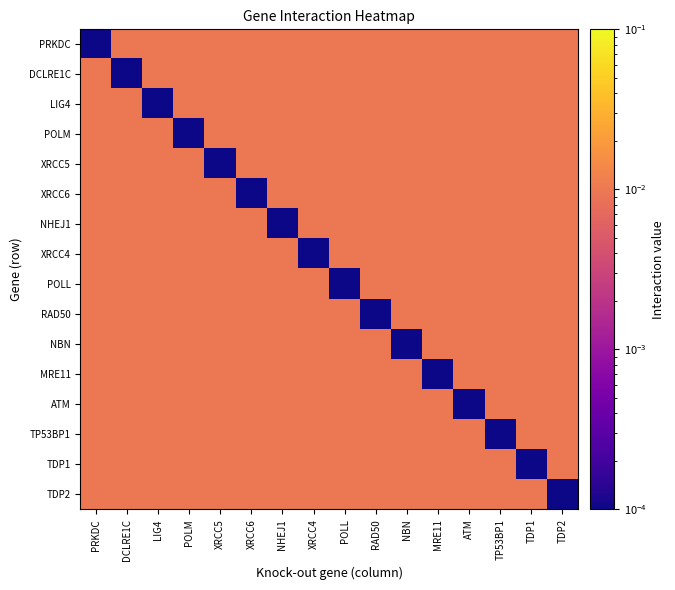

List the series in order of their peak value, lowest first.

PRKDC, DCLRE1C, LIG4, POLM, XRCC5, XRCC6, NHEJ1, XRCC4, POLL, RAD50, NBN, MRE11, ATM, TP53BP1, TDP1, TDP2